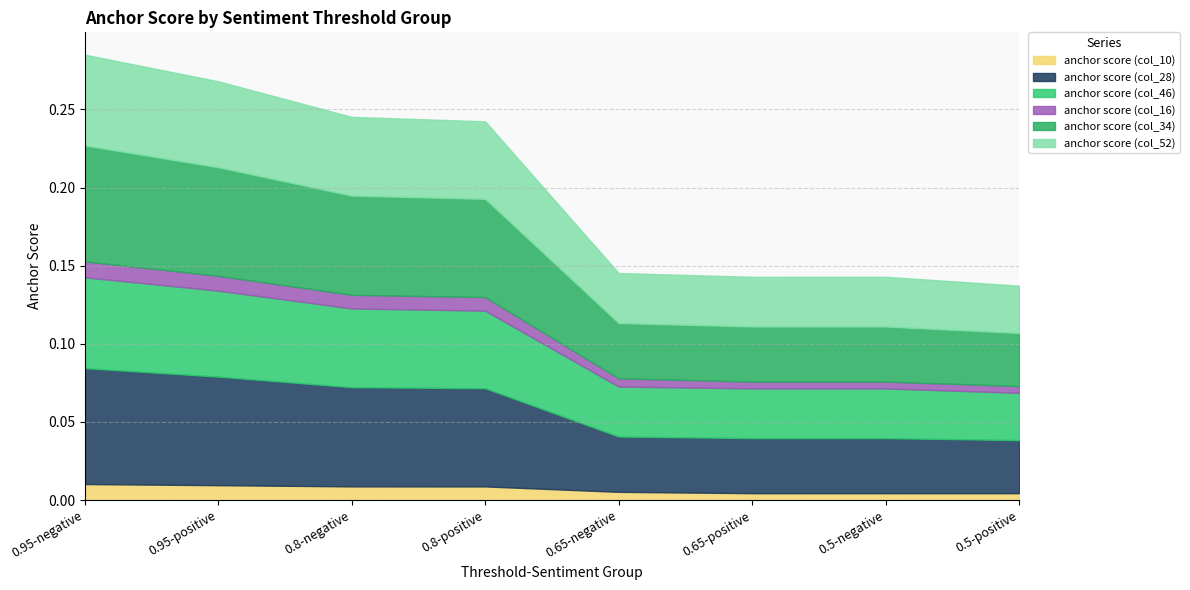

At which label is anchor score (col_16) closest to 0?

0.5-positive